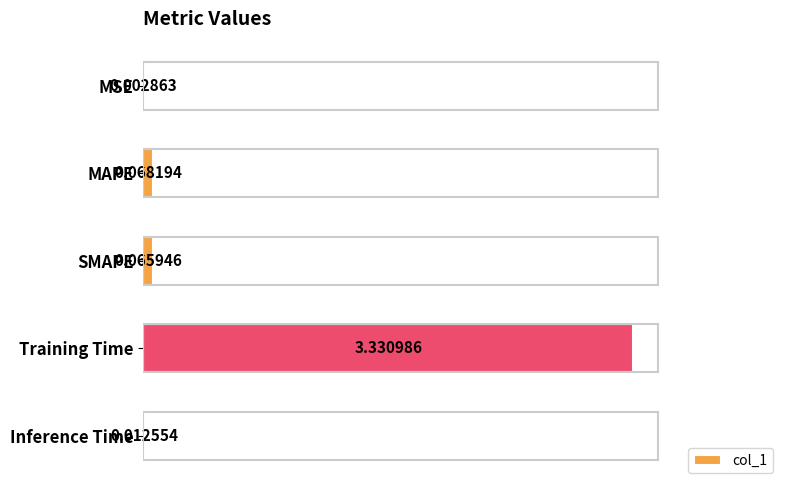

Where is the data nearest to the value 1?

MAPE